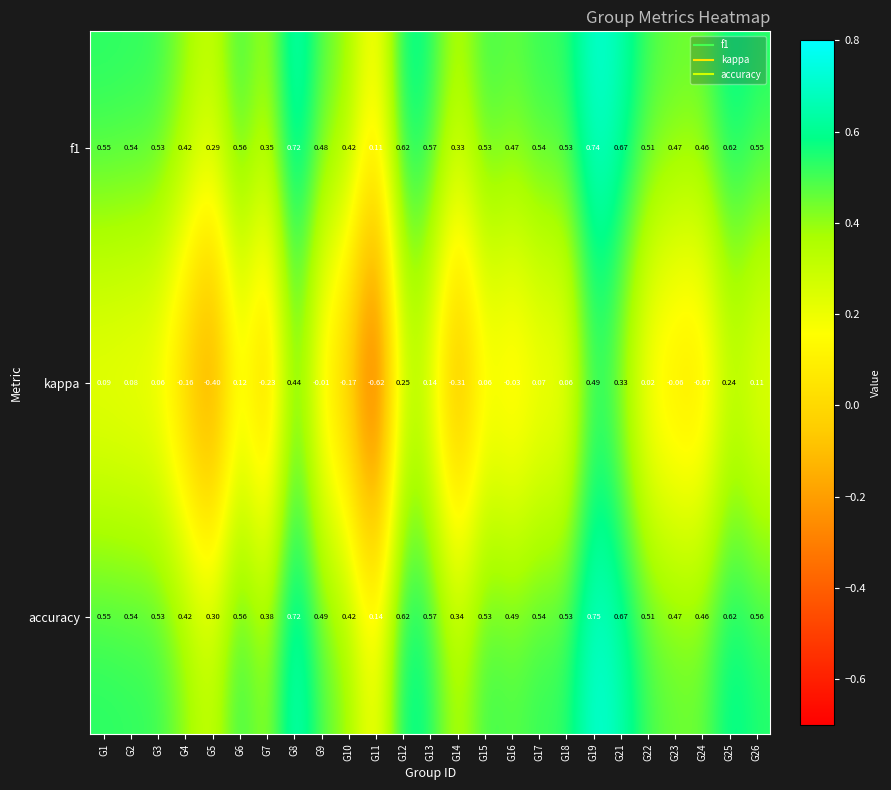

Between G21 and G23, which series saw the biggest shift?

kappa